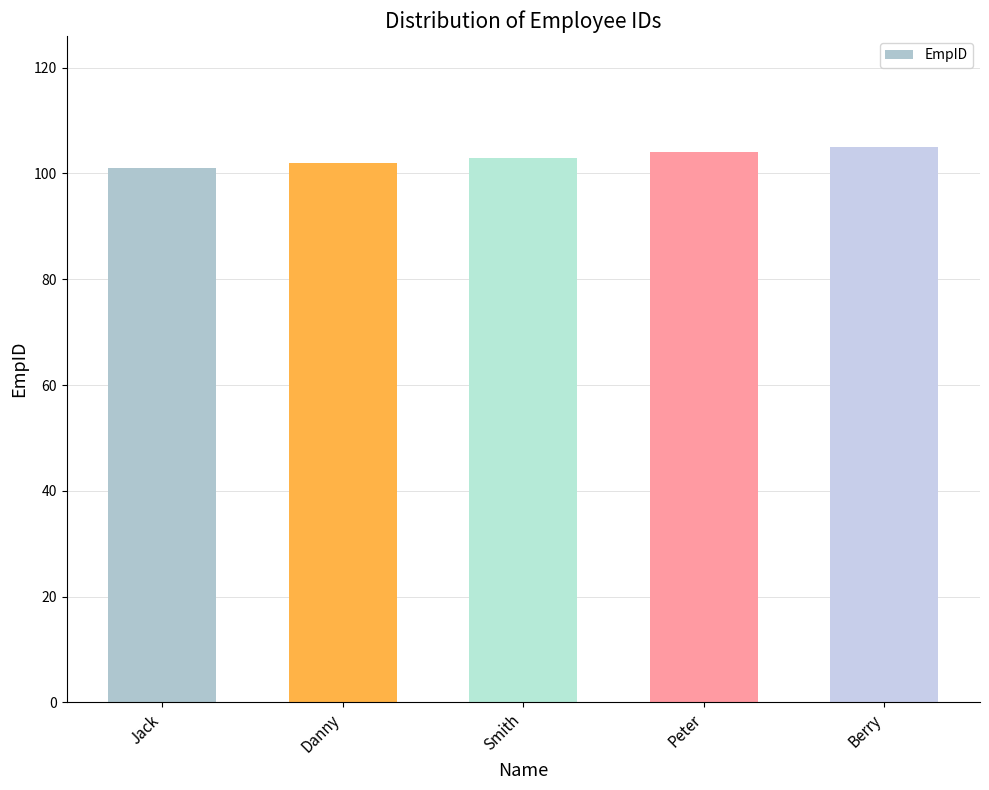

The chart shows a value of 102 at Danny. True or false?

True